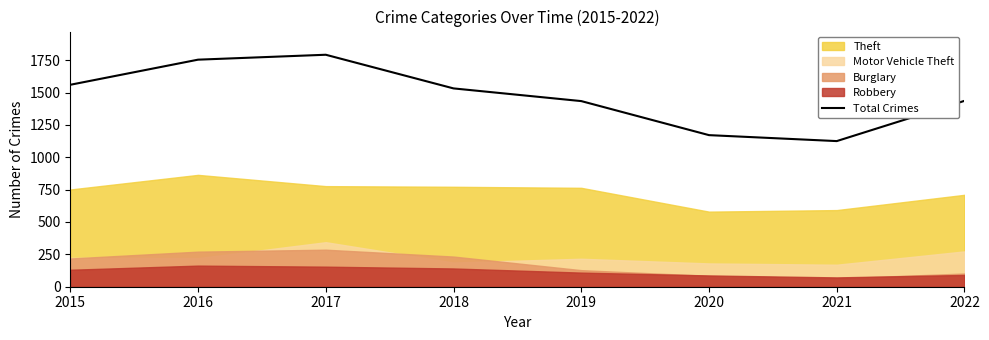

What is the sum of the values at 2020 and 2019?

2605